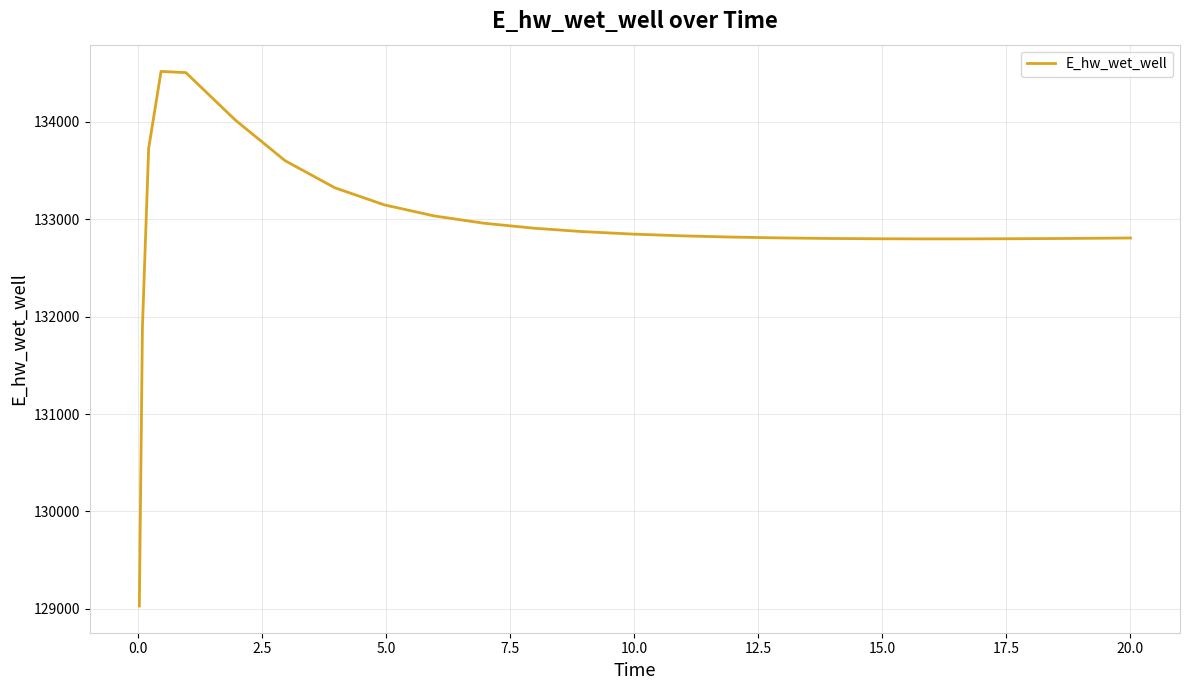

What is the greatest value displayed?

134518.8